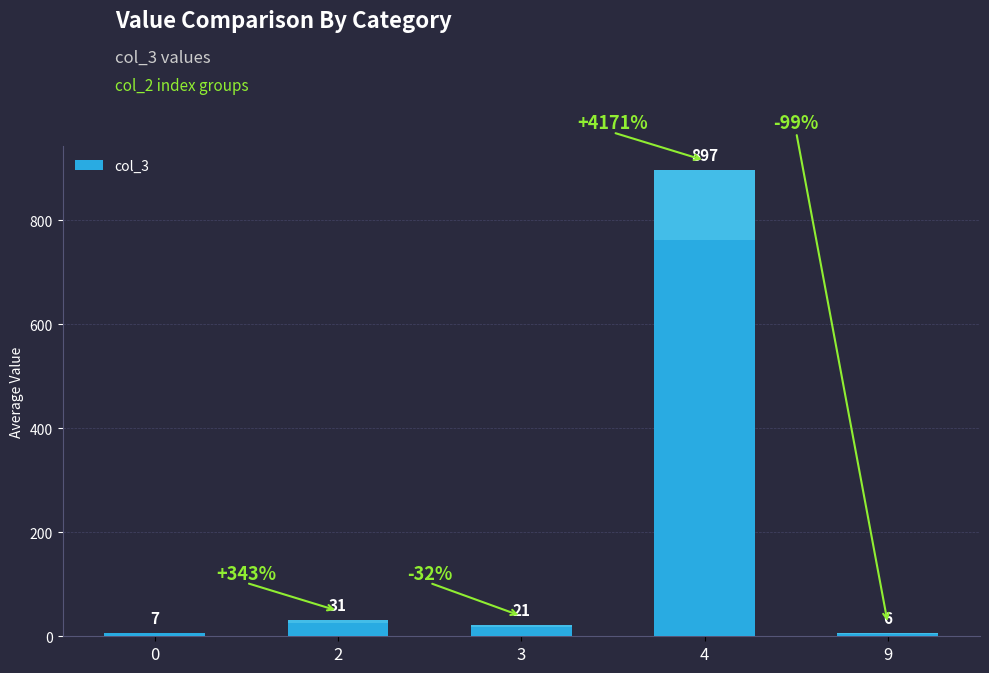

Reading left to right, extract all data points from this chart.

0=7	2=31	3=21	4=897	9=6